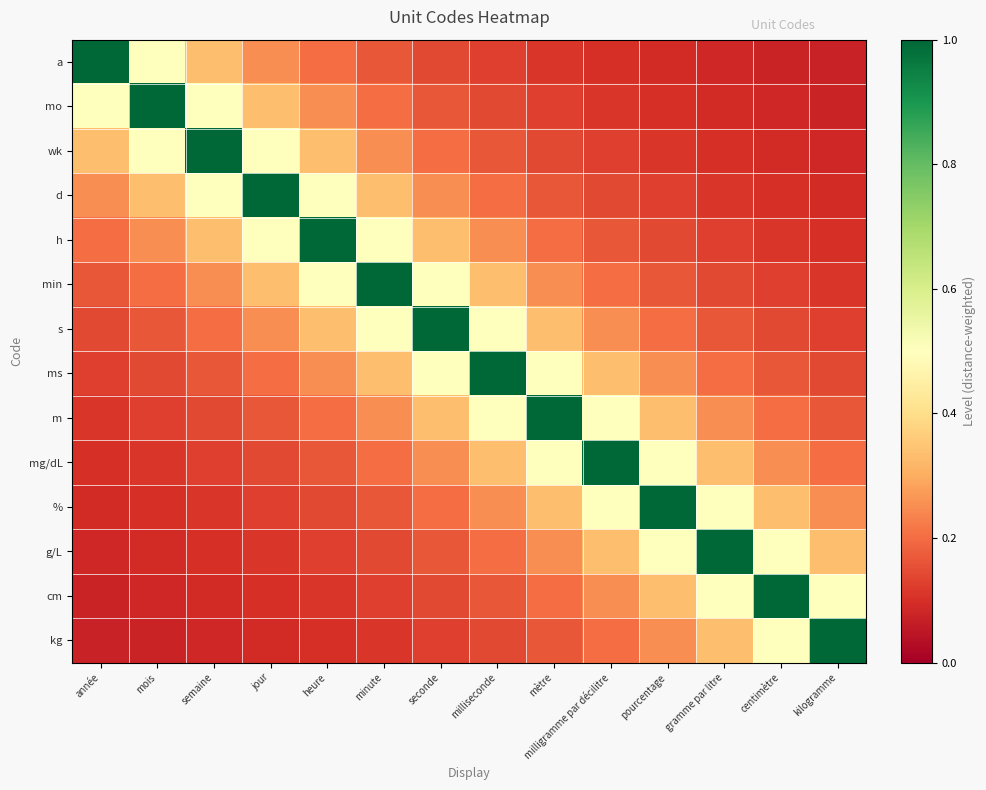

Reading left to right, what are all the values shown in this chart?

a: année=1.0	mois=0.5	semaine=0.3	jour=0.2	heure=0.2	minute=0.2	seconde=0.1	milliseconde=0.1	mètre=0.1	milligramme par décilitre=0.1	pourcentage=0.1	gramme par litre=0.1	centimètre=0.1	kilogramme=0.1
mo: année=0.5	mois=1.0	semaine=0.5	jour=0.3	heure=0.2	minute=0.2	seconde=0.2	milliseconde=0.1	mètre=0.1	milligramme par décilitre=0.1	pourcentage=0.1	gramme par litre=0.1	centimètre=0.1	kilogramme=0.1
wk: année=0.3	mois=0.5	semaine=1.0	jour=0.5	heure=0.3	minute=0.2	seconde=0.2	milliseconde=0.2	mètre=0.1	milligramme par décilitre=0.1	pourcentage=0.1	gramme par litre=0.1	centimètre=0.1	kilogramme=0.1
d: année=0.2	mois=0.3	semaine=0.5	jour=1.0	heure=0.5	minute=0.3	seconde=0.2	milliseconde=0.2	mètre=0.2	milligramme par décilitre=0.1	pourcentage=0.1	gramme par litre=0.1	centimètre=0.1	kilogramme=0.1
h: année=0.2	mois=0.2	semaine=0.3	jour=0.5	heure=1.0	minute=0.5	seconde=0.3	milliseconde=0.2	mètre=0.2	milligramme par décilitre=0.2	pourcentage=0.1	gramme par litre=0.1	centimètre=0.1	kilogramme=0.1
min: année=0.2	mois=0.2	semaine=0.2	jour=0.3	heure=0.5	minute=1.0	seconde=0.5	milliseconde=0.3	mètre=0.2	milligramme par décilitre=0.2	pourcentage=0.2	gramme par litre=0.1	centimètre=0.1	kilogramme=0.1
s: année=0.1	mois=0.2	semaine=0.2	jour=0.2	heure=0.3	minute=0.5	seconde=1.0	milliseconde=0.5	mètre=0.3	milligramme par décilitre=0.2	pourcentage=0.2	gramme par litre=0.2	centimètre=0.1	kilogramme=0.1
ms: année=0.1	mois=0.1	semaine=0.2	jour=0.2	heure=0.2	minute=0.3	seconde=0.5	milliseconde=1.0	mètre=0.5	milligramme par décilitre=0.3	pourcentage=0.2	gramme par litre=0.2	centimètre=0.2	kilogramme=0.1
m: année=0.1	mois=0.1	semaine=0.1	jour=0.2	heure=0.2	minute=0.2	seconde=0.3	milliseconde=0.5	mètre=1.0	milligramme par décilitre=0.5	pourcentage=0.3	gramme par litre=0.2	centimètre=0.2	kilogramme=0.2
mg/dL: année=0.1	mois=0.1	semaine=0.1	jour=0.1	heure=0.2	minute=0.2	seconde=0.2	milliseconde=0.3	mètre=0.5	milligramme par décilitre=1.0	pourcentage=0.5	gramme par litre=0.3	centimètre=0.2	kilogramme=0.2
%: année=0.1	mois=0.1	semaine=0.1	jour=0.1	heure=0.1	minute=0.2	seconde=0.2	milliseconde=0.2	mètre=0.3	milligramme par décilitre=0.5	pourcentage=1.0	gramme par litre=0.5	centimètre=0.3	kilogramme=0.2
g/L: année=0.1	mois=0.1	semaine=0.1	jour=0.1	heure=0.1	minute=0.1	seconde=0.2	milliseconde=0.2	mètre=0.2	milligramme par décilitre=0.3	pourcentage=0.5	gramme par litre=1.0	centimètre=0.5	kilogramme=0.3
cm: année=0.1	mois=0.1	semaine=0.1	jour=0.1	heure=0.1	minute=0.1	seconde=0.1	milliseconde=0.2	mètre=0.2	milligramme par décilitre=0.2	pourcentage=0.3	gramme par litre=0.5	centimètre=1.0	kilogramme=0.5
kg: année=0.1	mois=0.1	semaine=0.1	jour=0.1	heure=0.1	minute=0.1	seconde=0.1	milliseconde=0.1	mètre=0.2	milligramme par décilitre=0.2	pourcentage=0.2	gramme par litre=0.3	centimètre=0.5	kilogramme=1.0